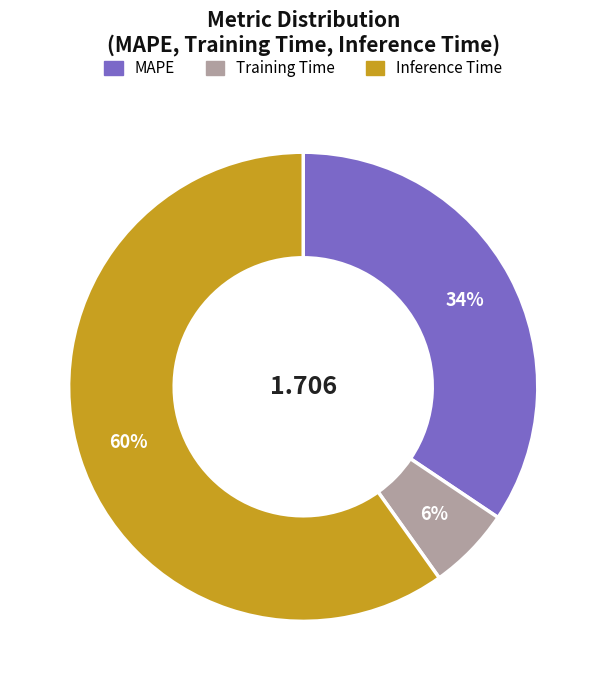

Is there a majority slice in this chart?

Yes